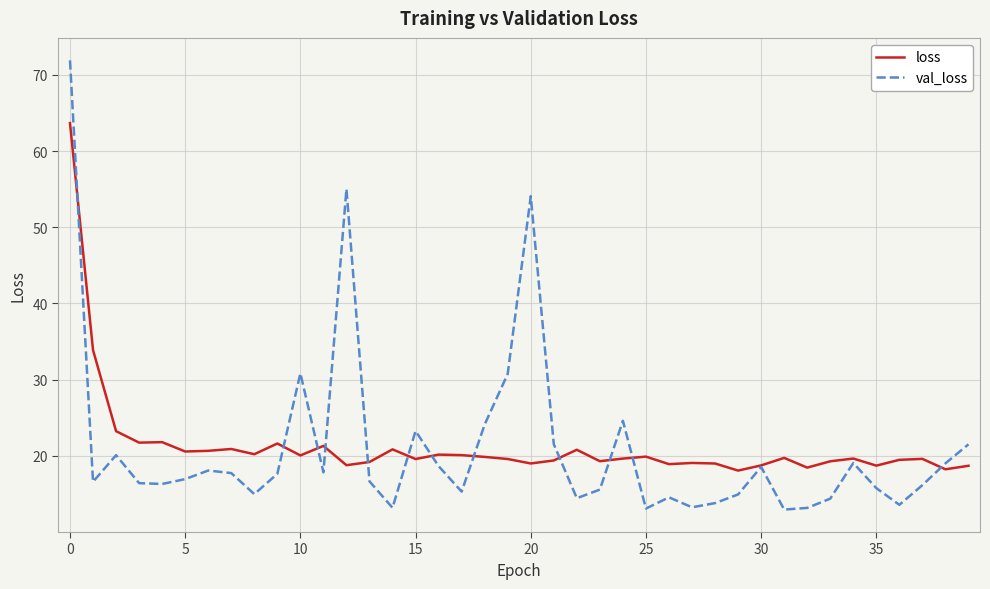

Which series has the widest spread of values?

val_loss